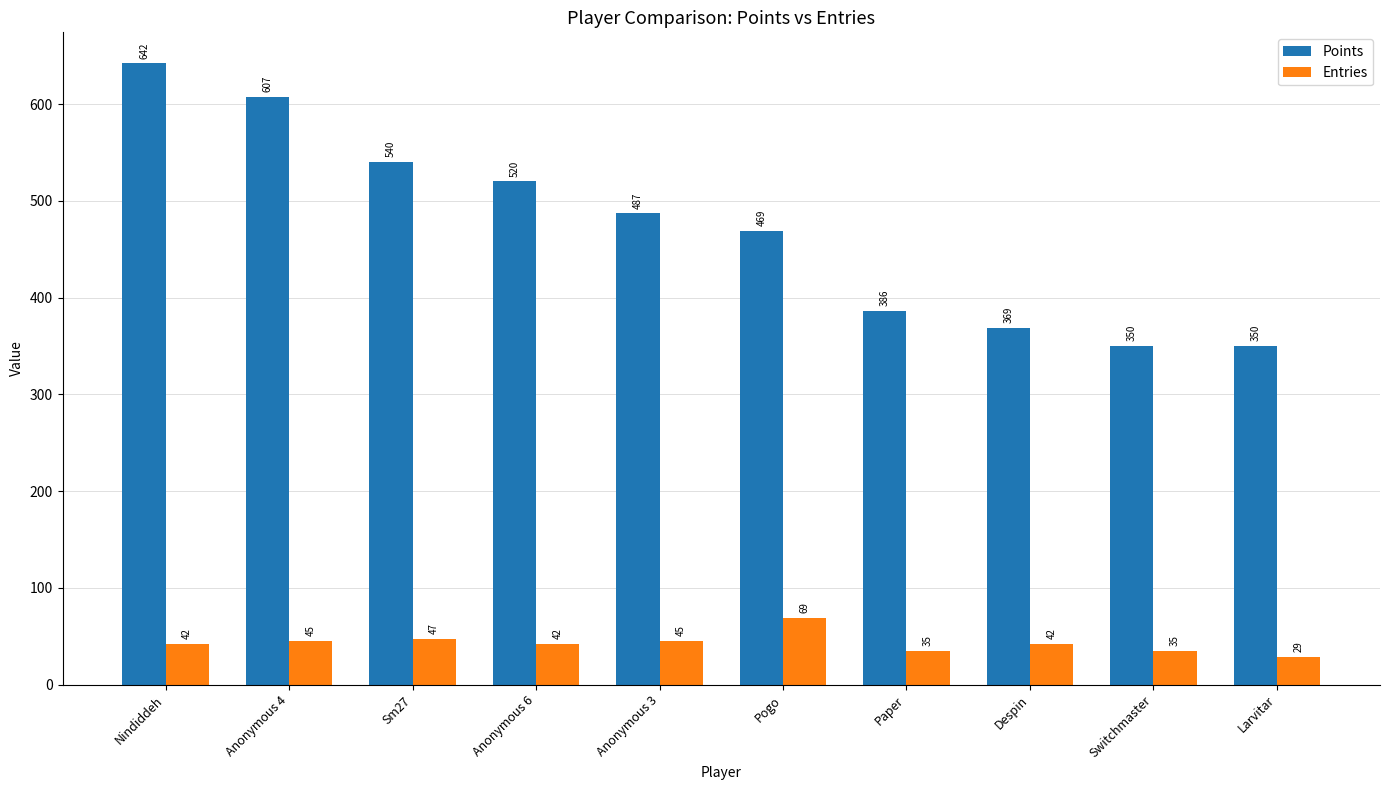

What is the total value across all series at Anonymous 4?

652